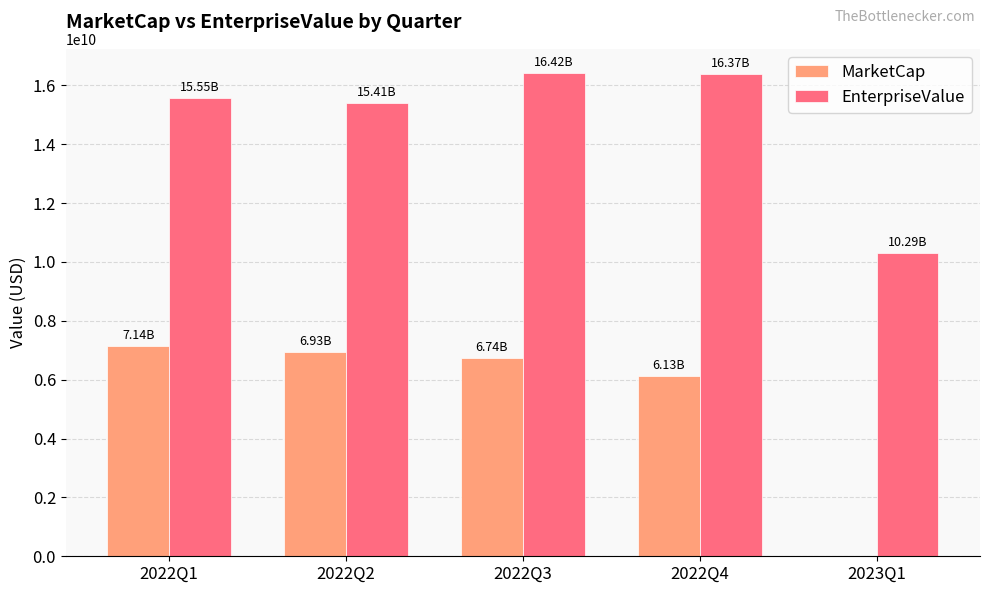

Is the value of MarketCap at 2023Q1 greater than the value of EnterpriseValue at 2022Q1?

No